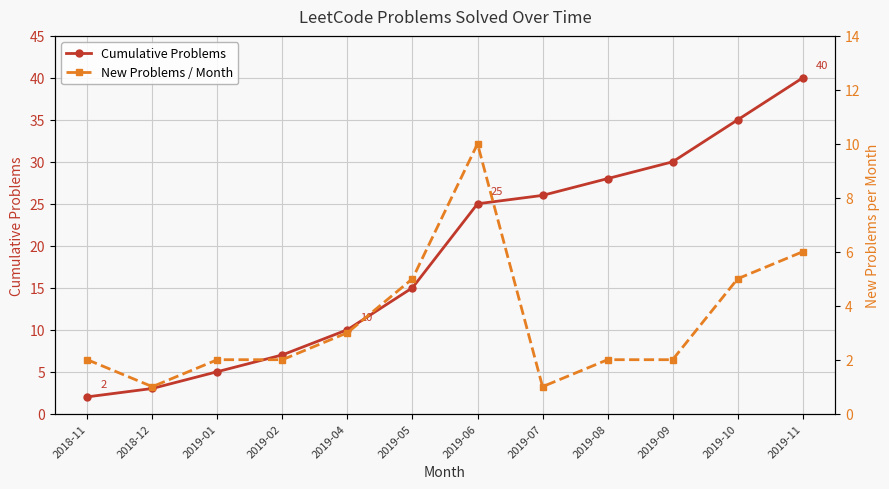

What is the total value across all series at 2018-11?

4